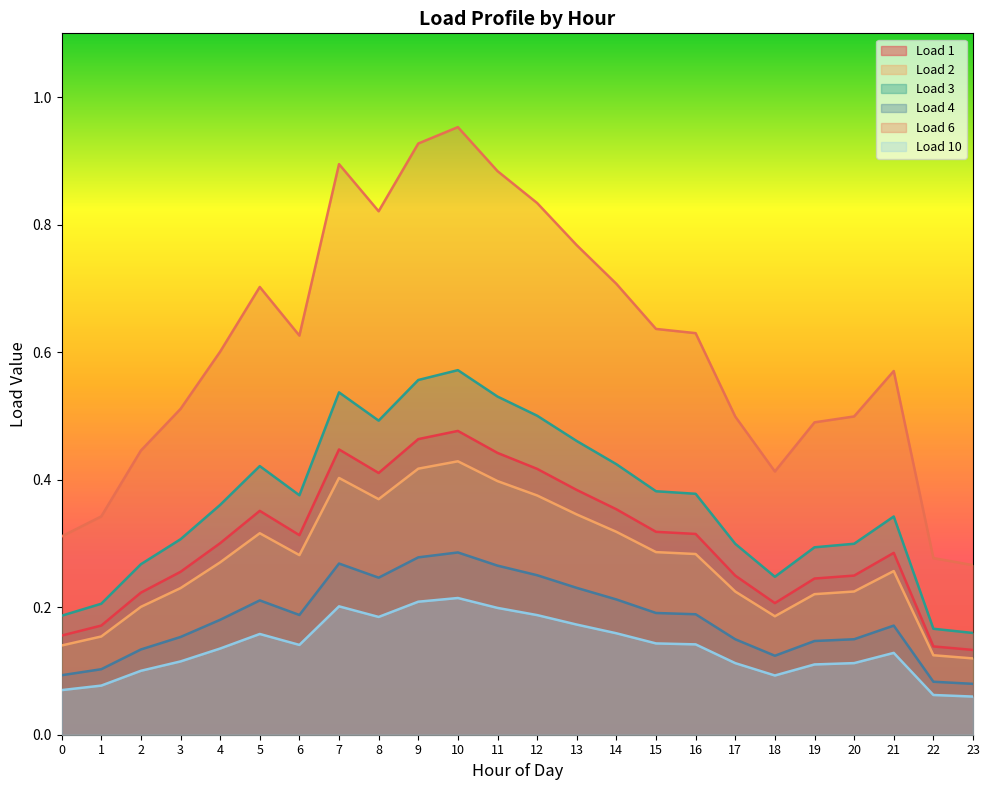

The Load 6 series shows 0.3 at 23. True or false?

True